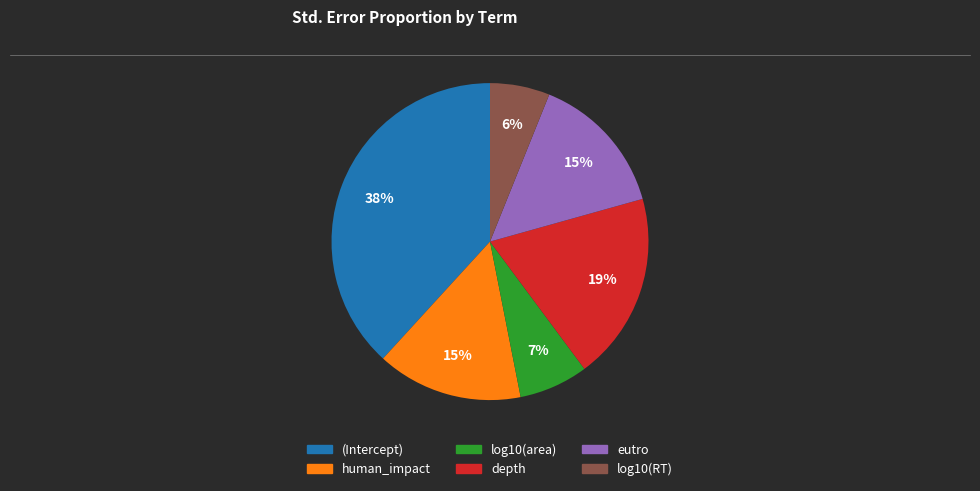

To the nearest percent, what is the average slice percentage?

17%